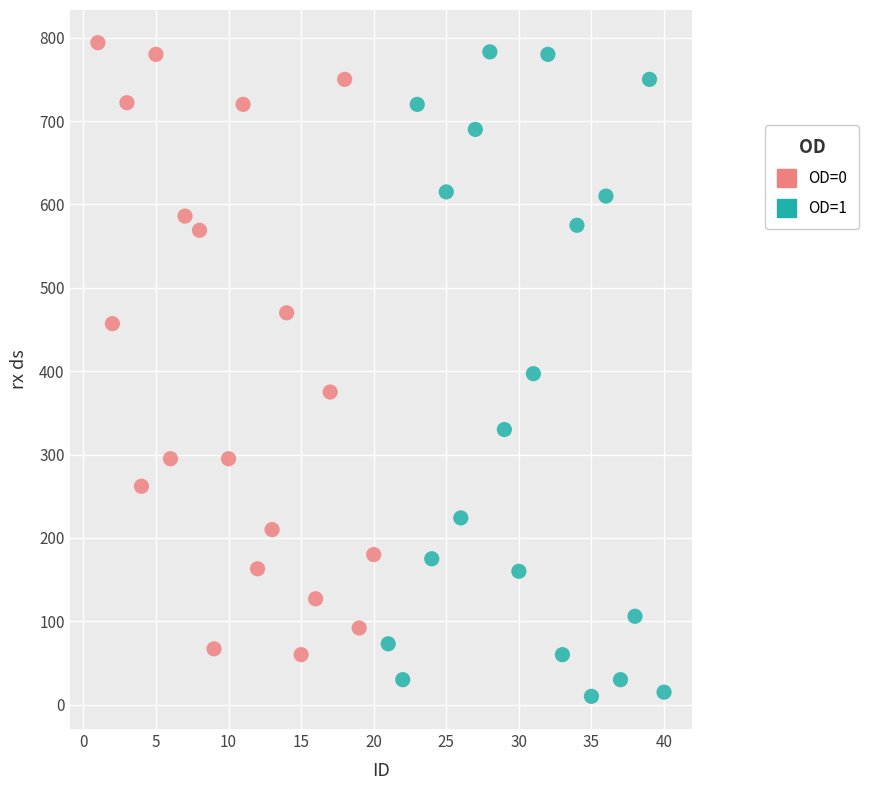

Which series contains the lowest Y value?

OD=1